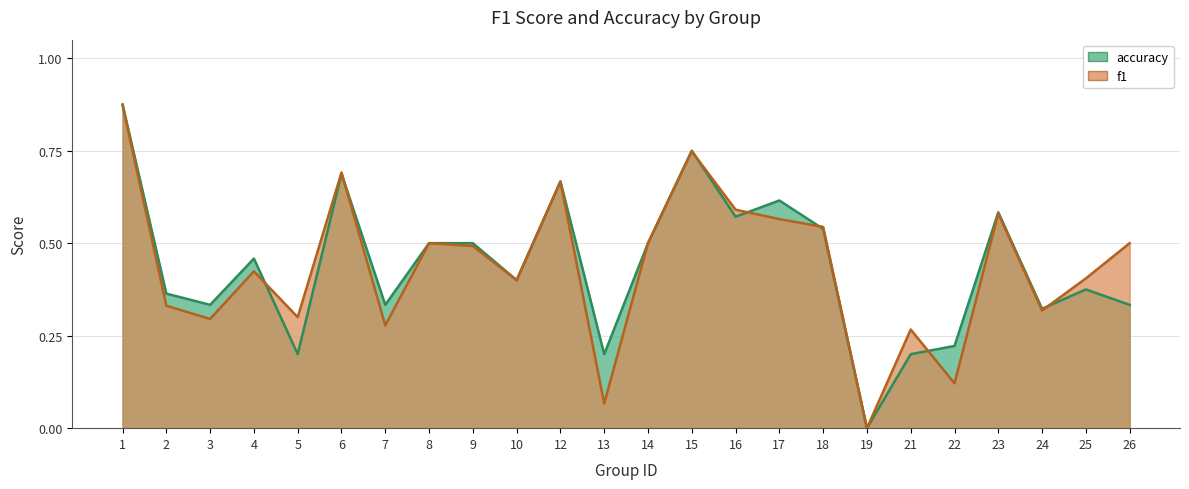

What is the highest value of the f1 series?

0.9